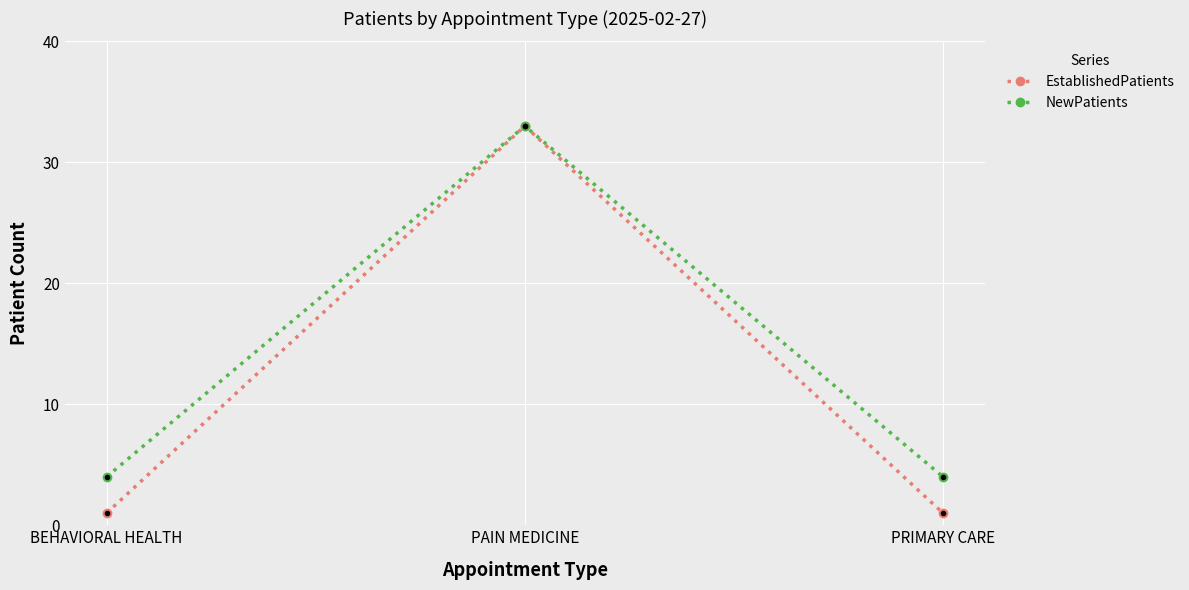

How many categories are shown in the chart?

3